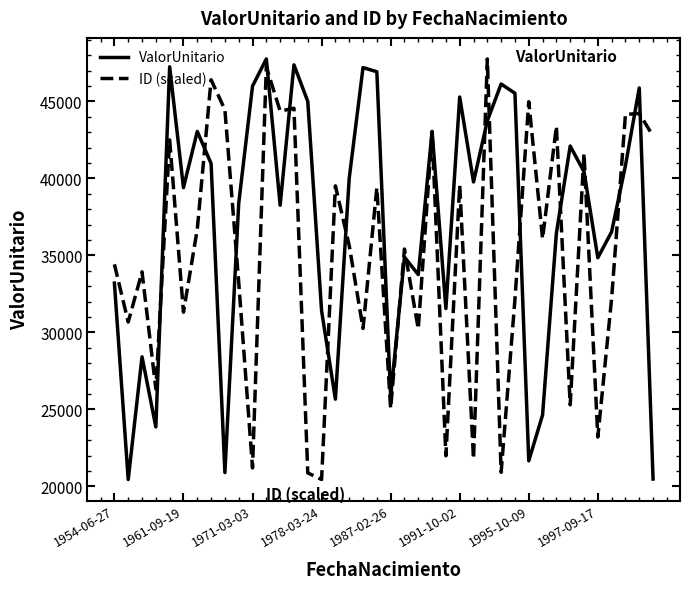

What is the smallest value displayed?

20444.8